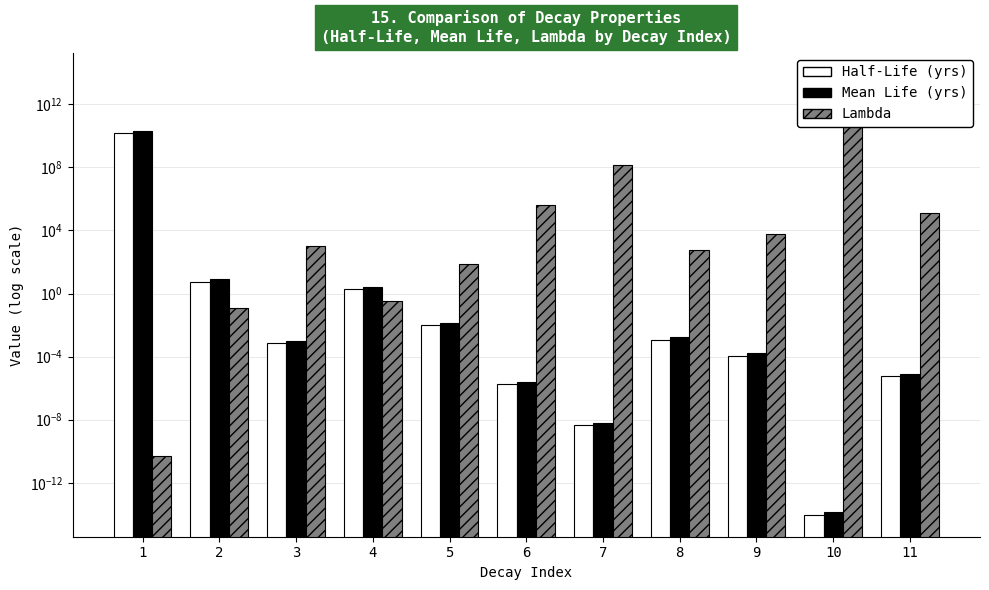

Count the number of data series in this chart.

3